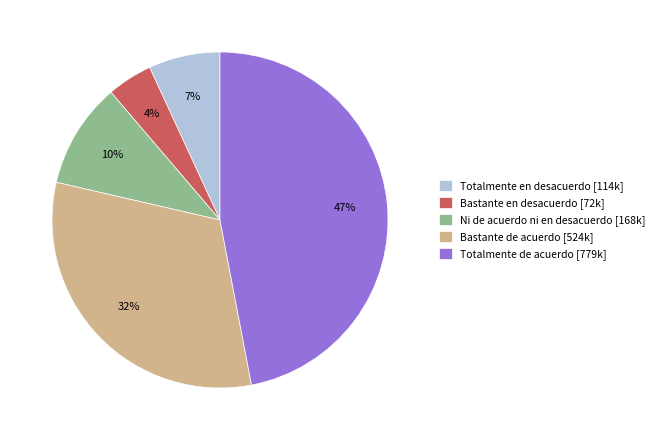

Does Totalmente de acuerdo represent more than half of the total?

No